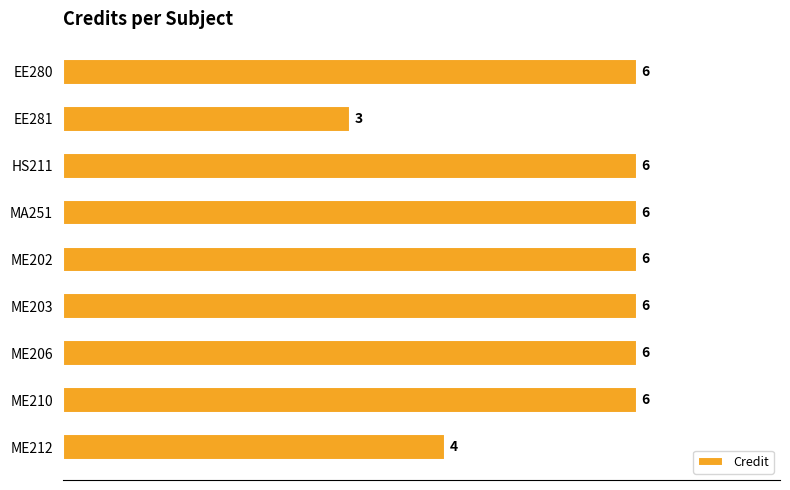

Is it true that the value at EE280 is 6?

True